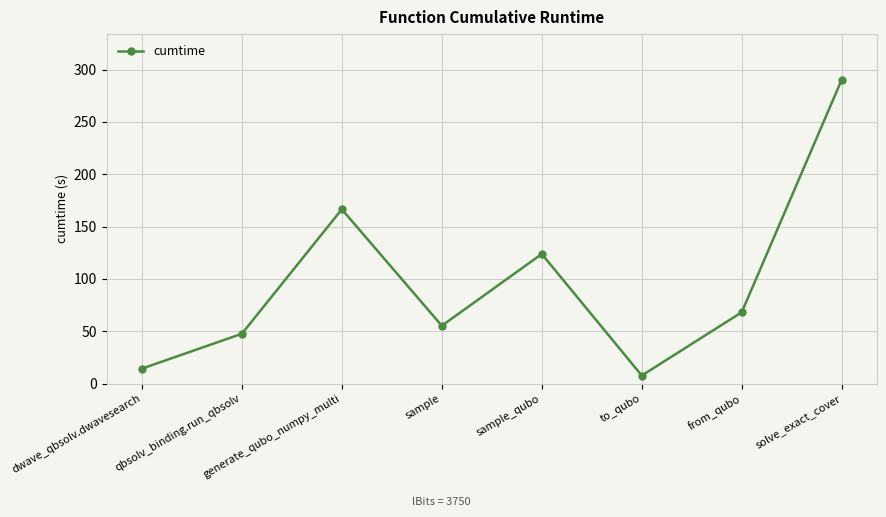

What is the average value?

96.7